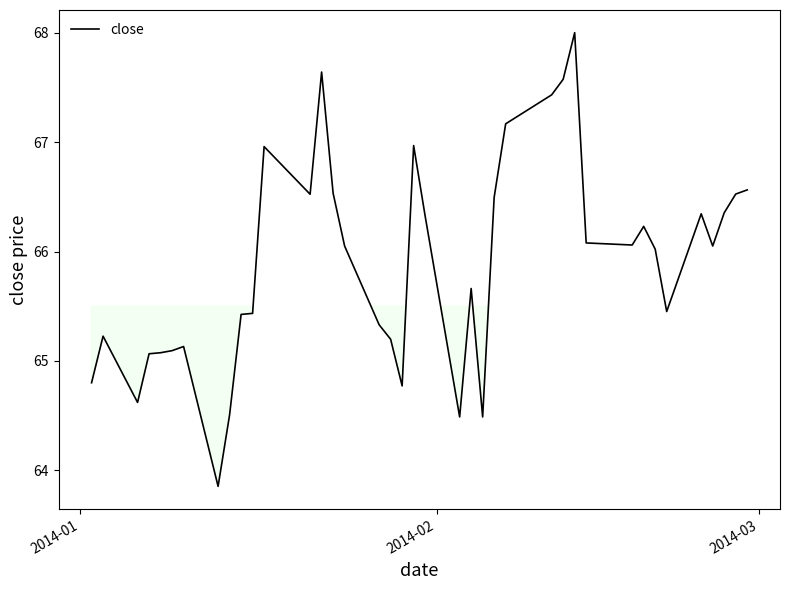

What is the maximum value shown in the chart?

68.0